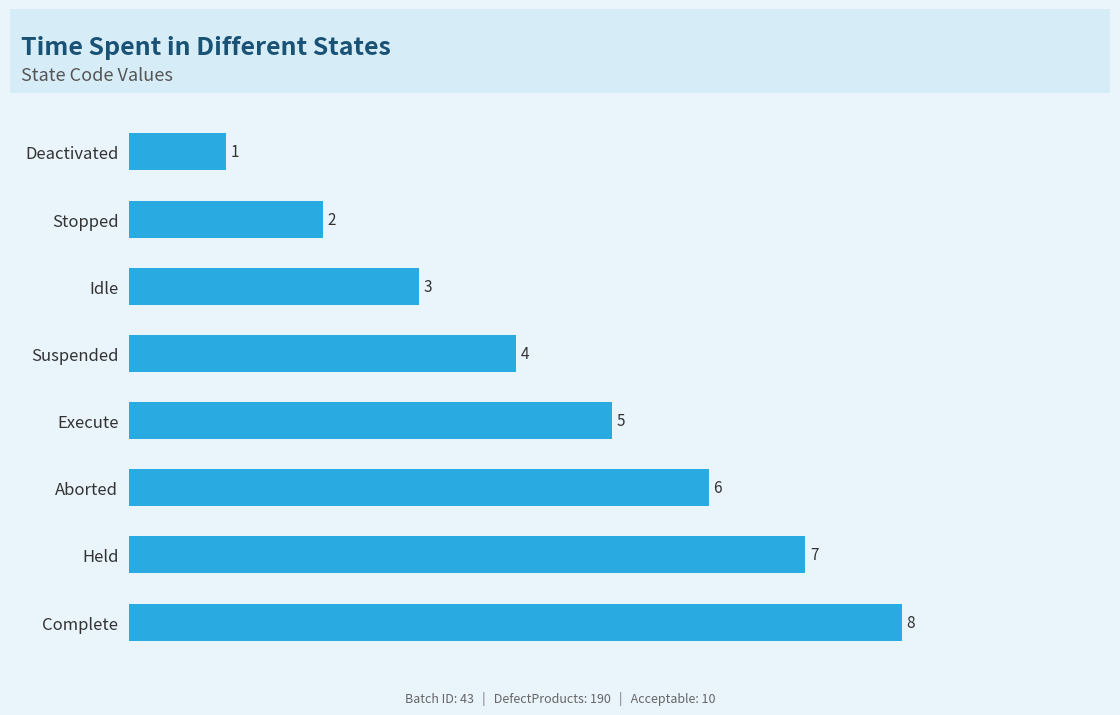

List the labels in order of value, smallest first.

Deactivated, Stopped, Idle, Suspended, Execute, Aborted, Held, Complete